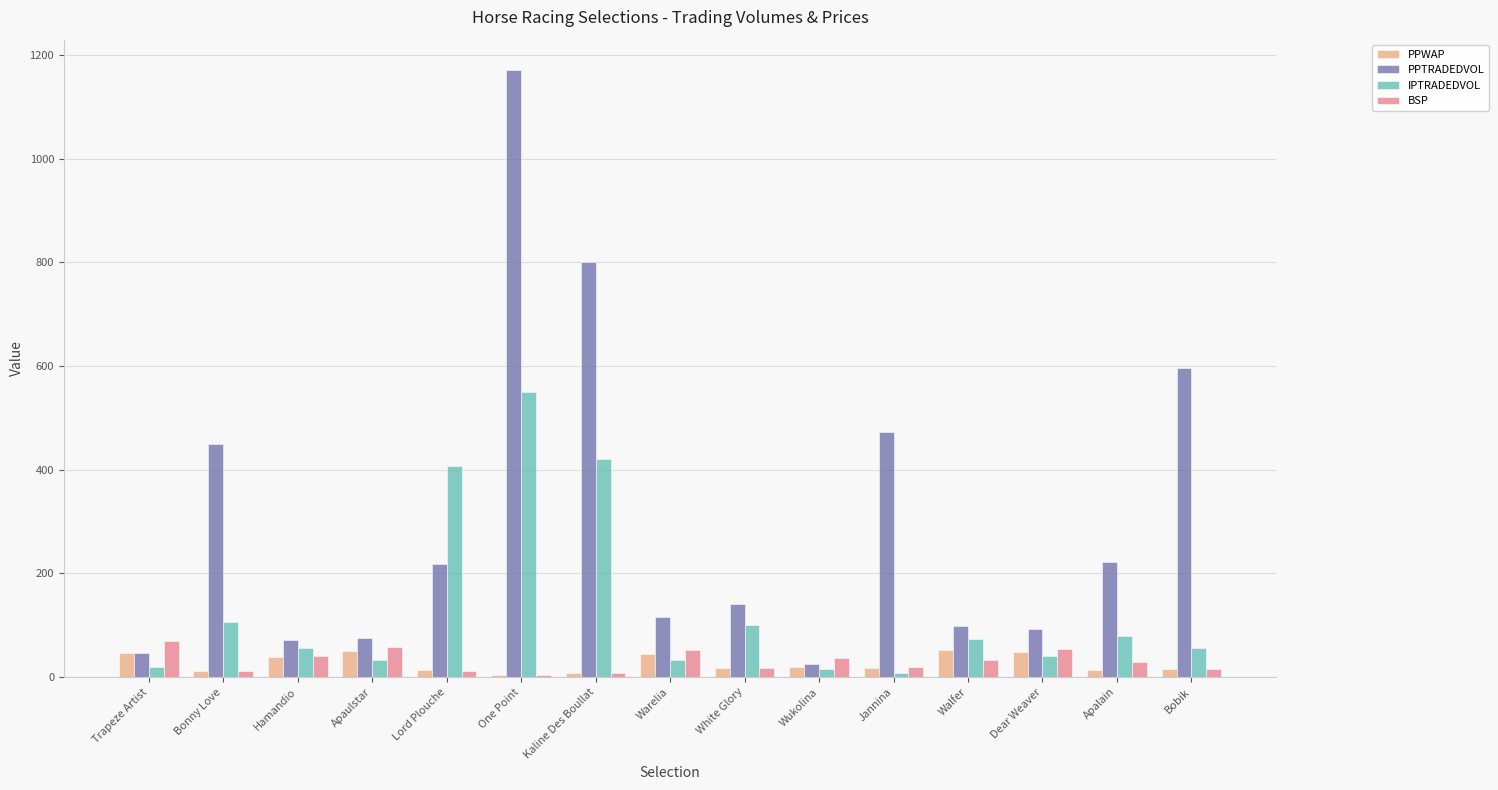

What is the difference between the PPTRADEDVOL values at Apaulstar and Trapeze Artist?

28.3